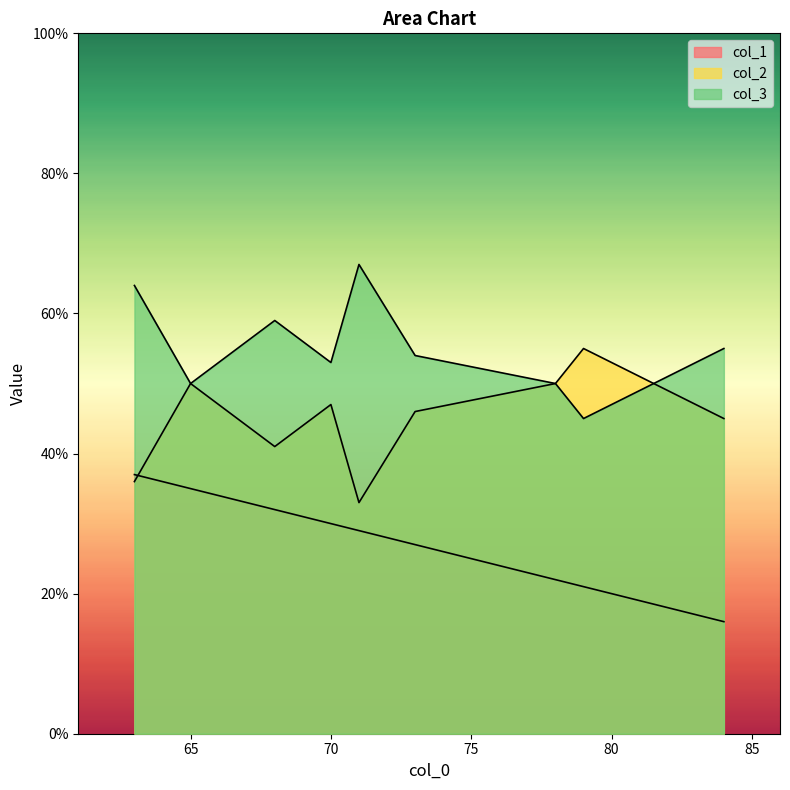

Which series has the largest range (max minus min)?

col_2